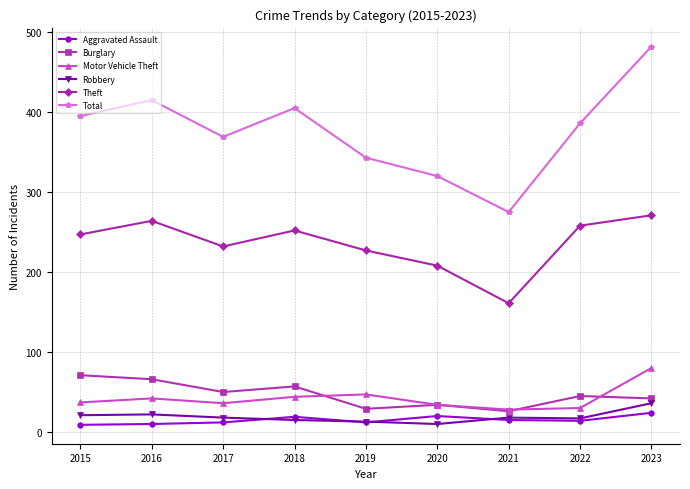

What is the value of the Total point at the 5th from the left?

343